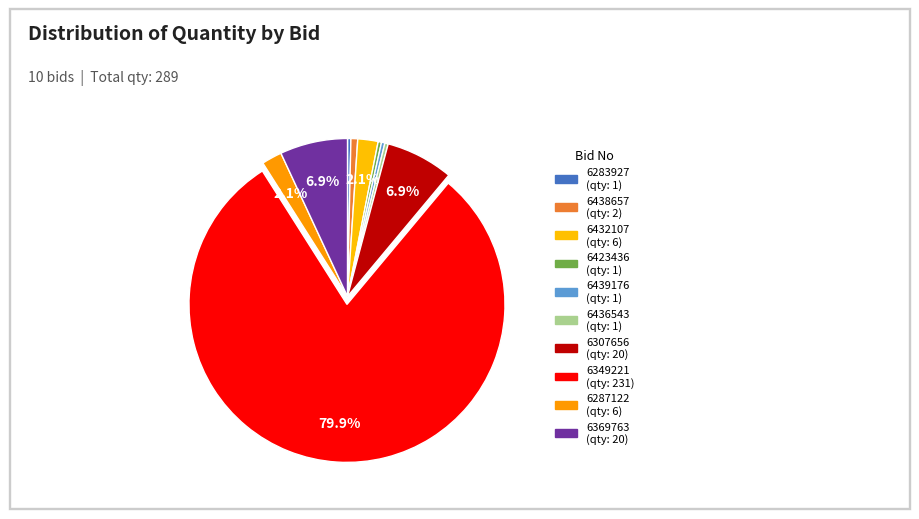

How many slices are in this pie chart?

10